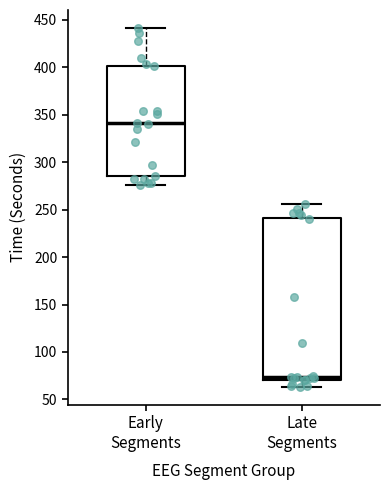

Which box's median line is the lowest?

Late Segments